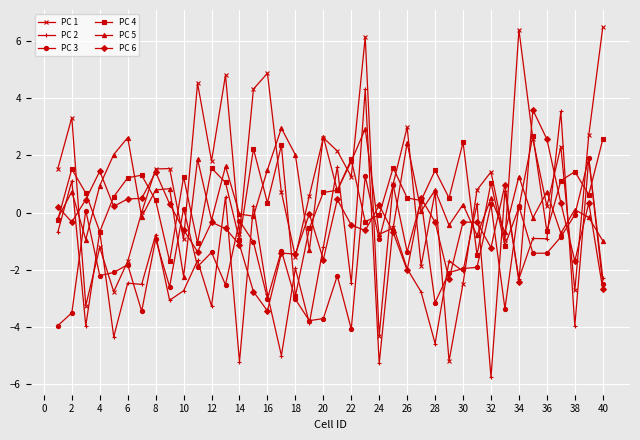

What is the value of the PC 2 point at the 30th from the left?

-2.1